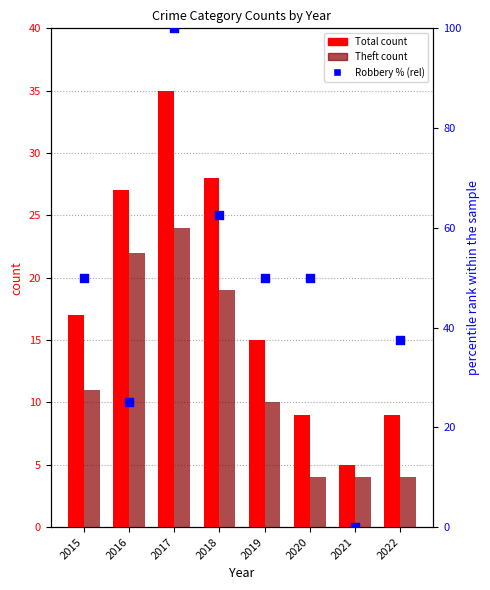

Which series has the largest total across all categories?

Robbery % (rel)